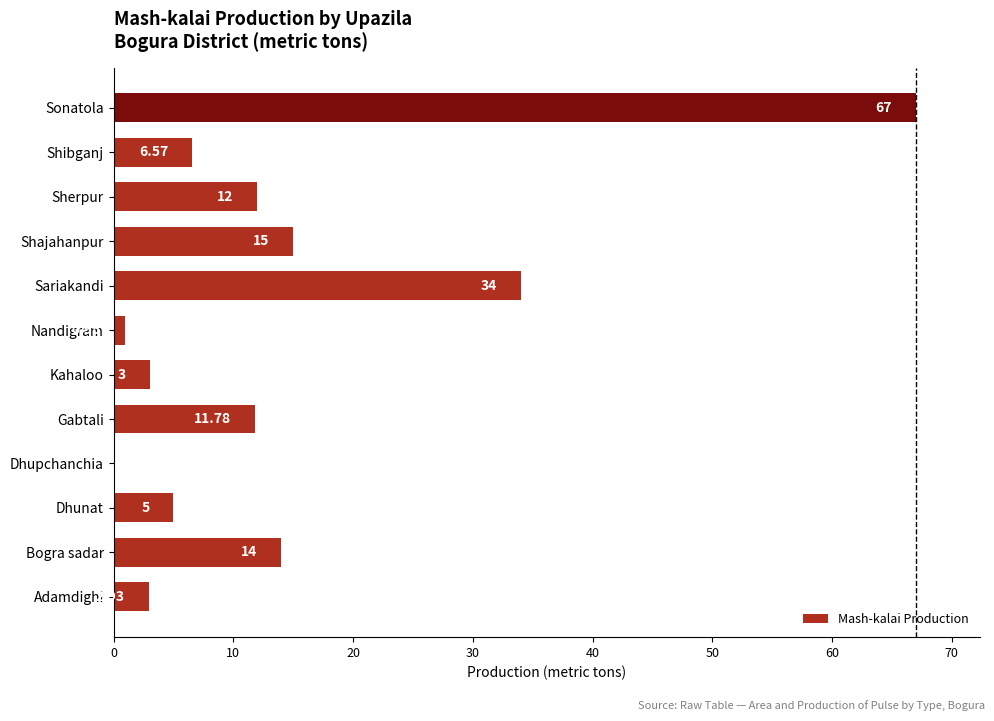

At which label is the value closest to 33?

Sariakandi